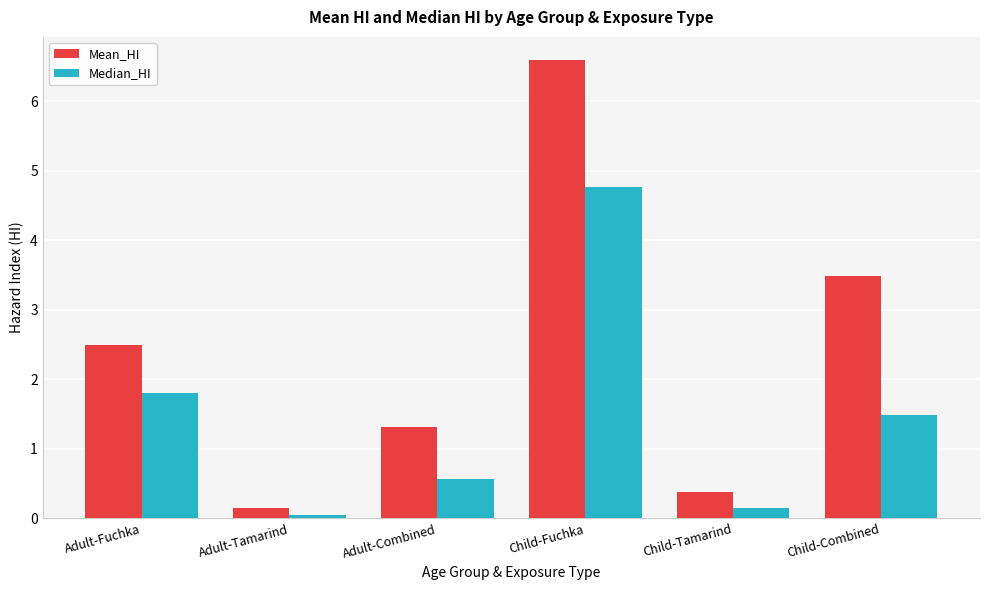

List the labels in order of Mean_HI value, smallest first.

Adult-Tamarind, Child-Tamarind, Adult-Combined, Adult-Fuchka, Child-Combined, Child-Fuchka